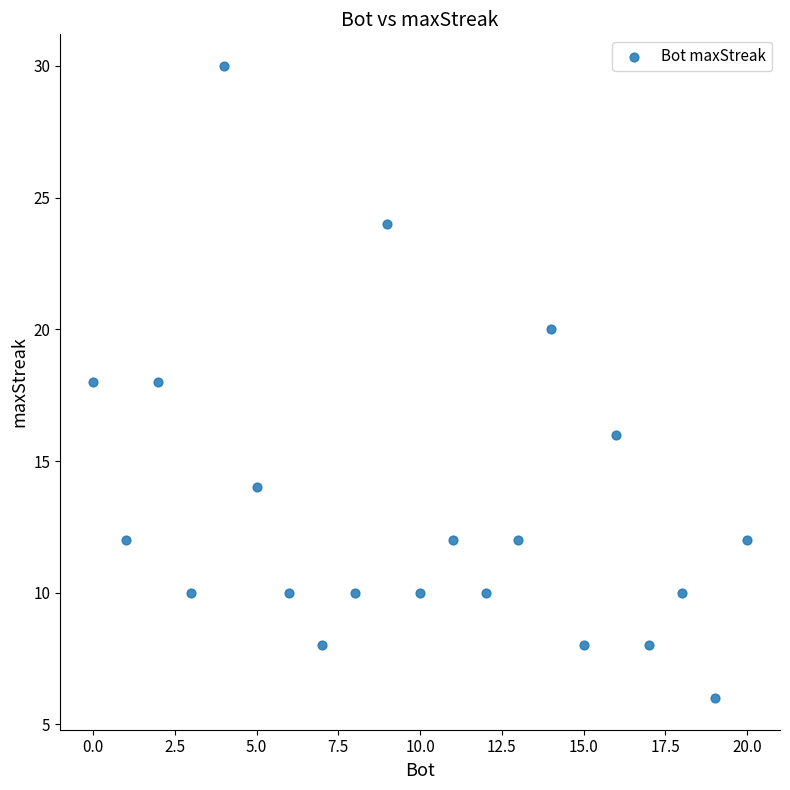

What is the range of X values (max minus min)?

20